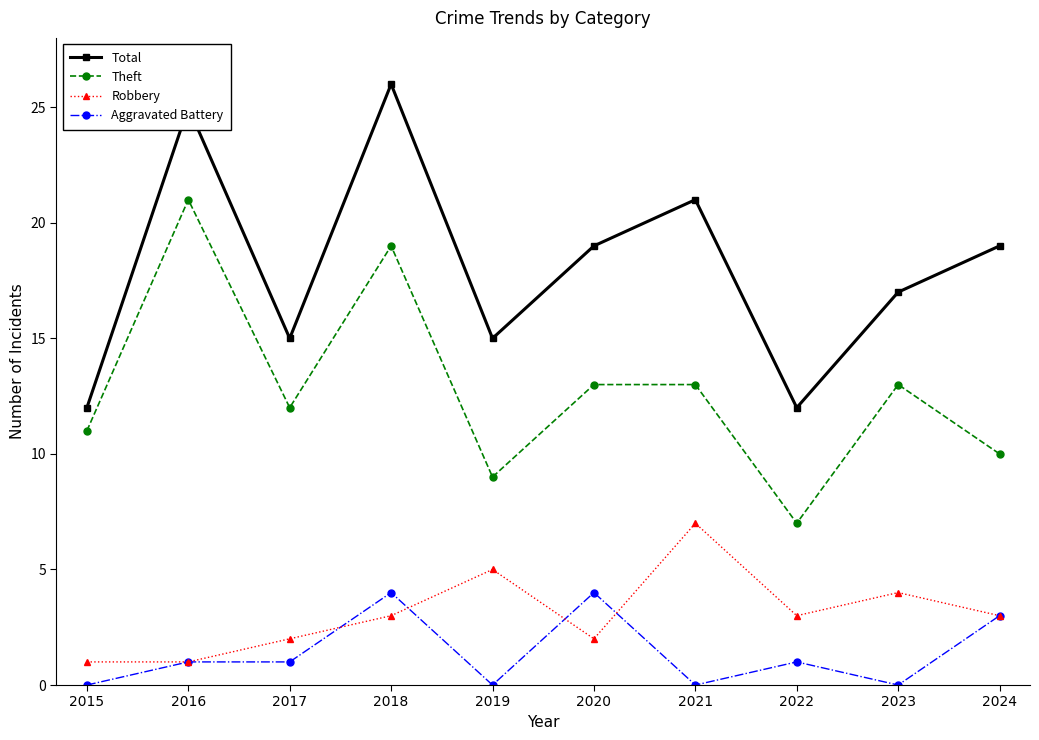

What is the difference between the maximum and second lowest values in the Total series?

14